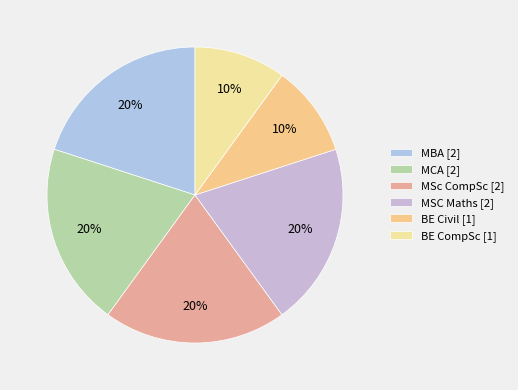

What is the ratio of the value at MSC Maths to the value at MSc CompSc?

1.0